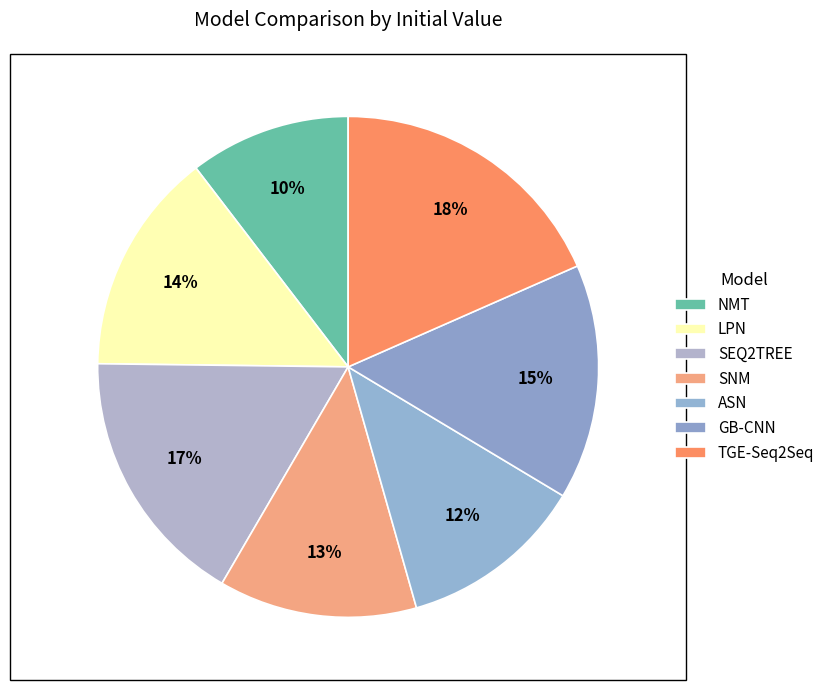

How many segments does this pie chart have?

7